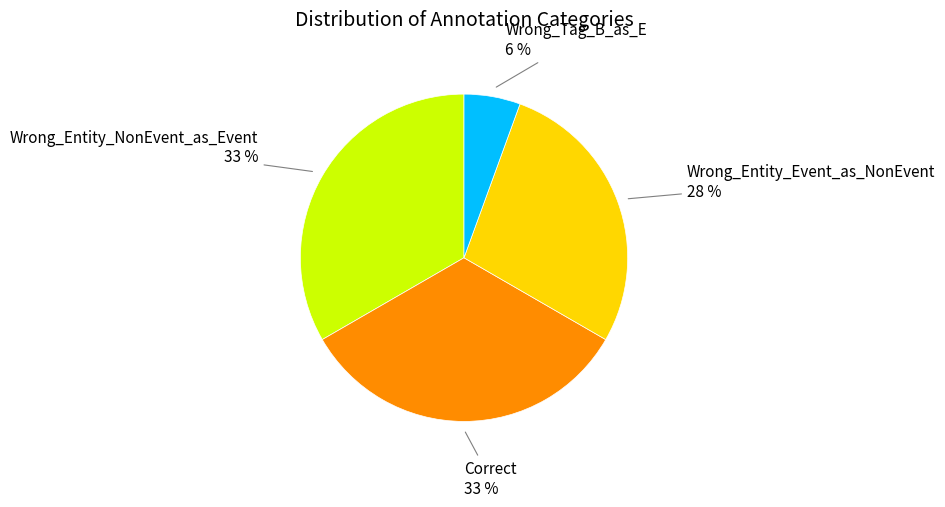

To the nearest percent, what is the average slice percentage?

25%